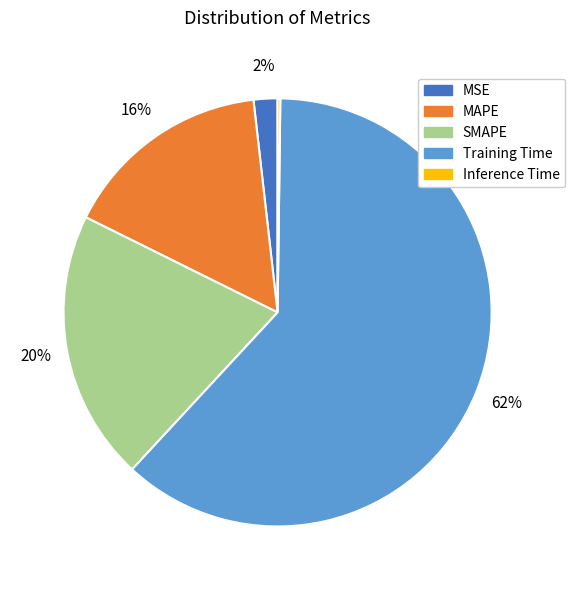

What is the majority slice?

Training Time